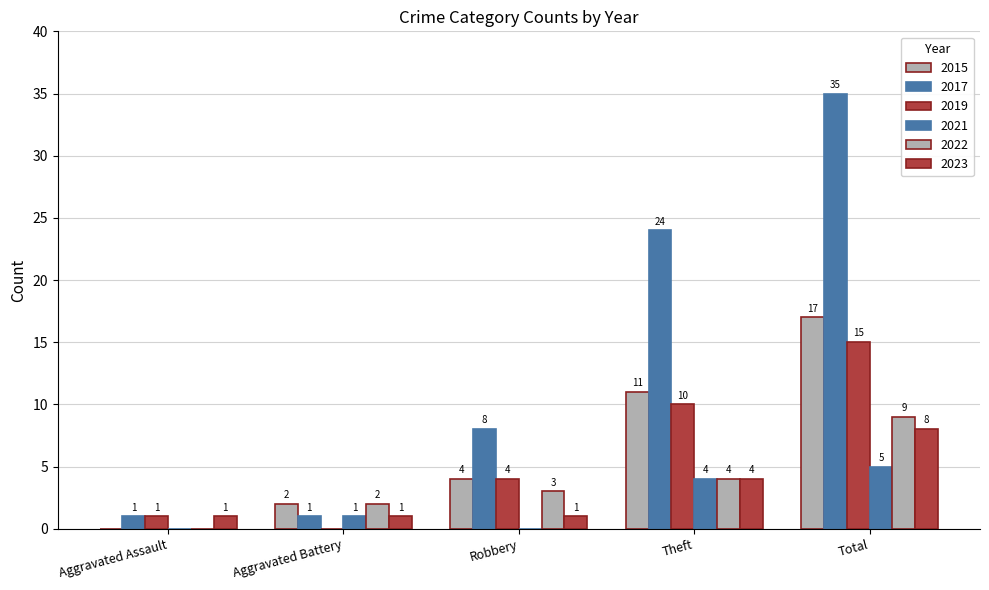

How many 2017 values are between 1 and 24?

4